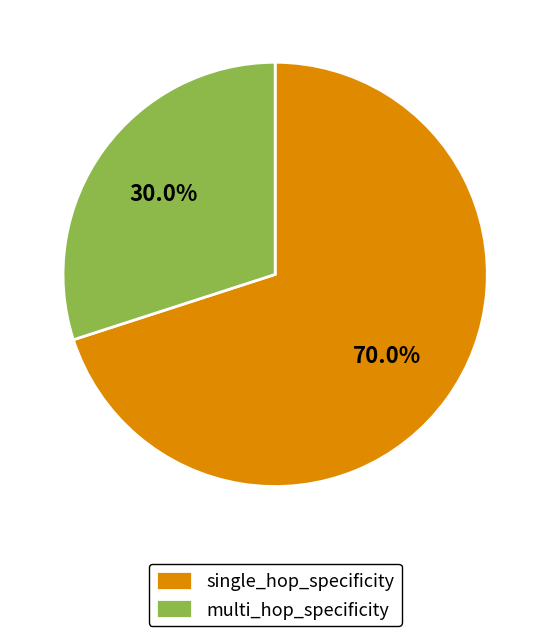

Which slice is the largest?

single_hop_specificity